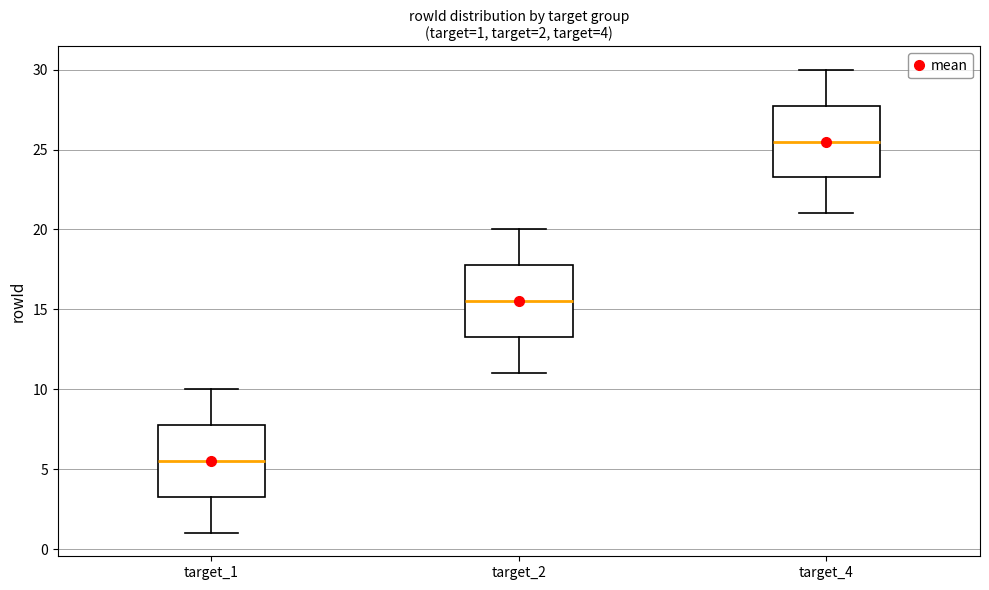

Which box's median line is the lowest?

target_1